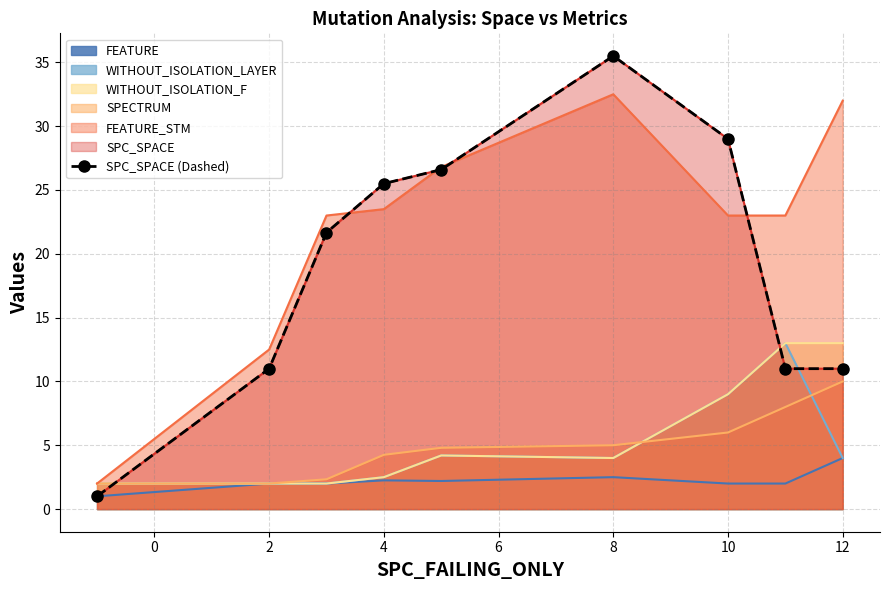

Reading left to right, transcribe all the data shown in this chart.

1.0	11.0	21.7	25.5	26.6	35.5	29.0	11.0	11.0